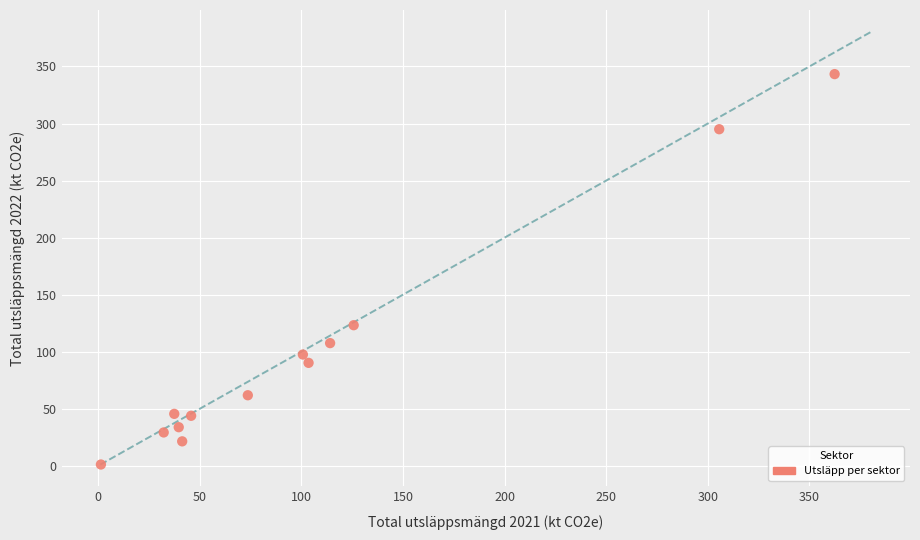

What Y value in the scatter plot is closest to 172?

123.2